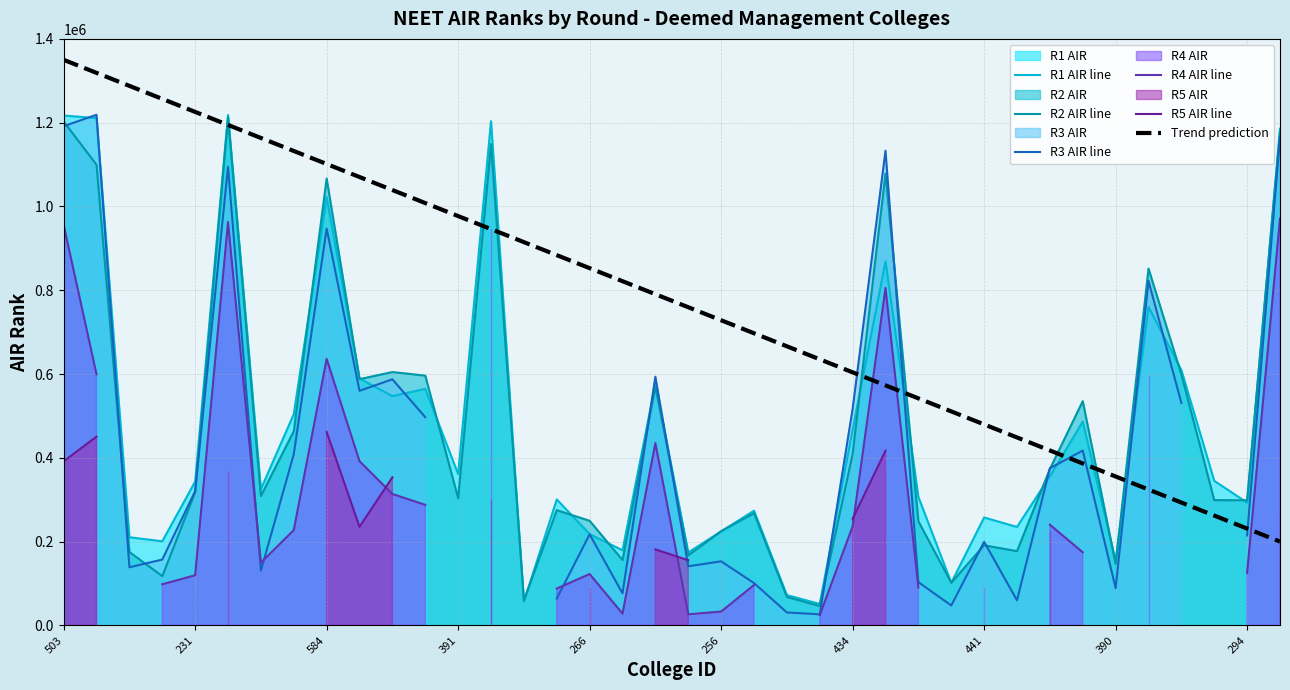

The value of R1 AIR line at 441 is 362379.1. True or false?

False